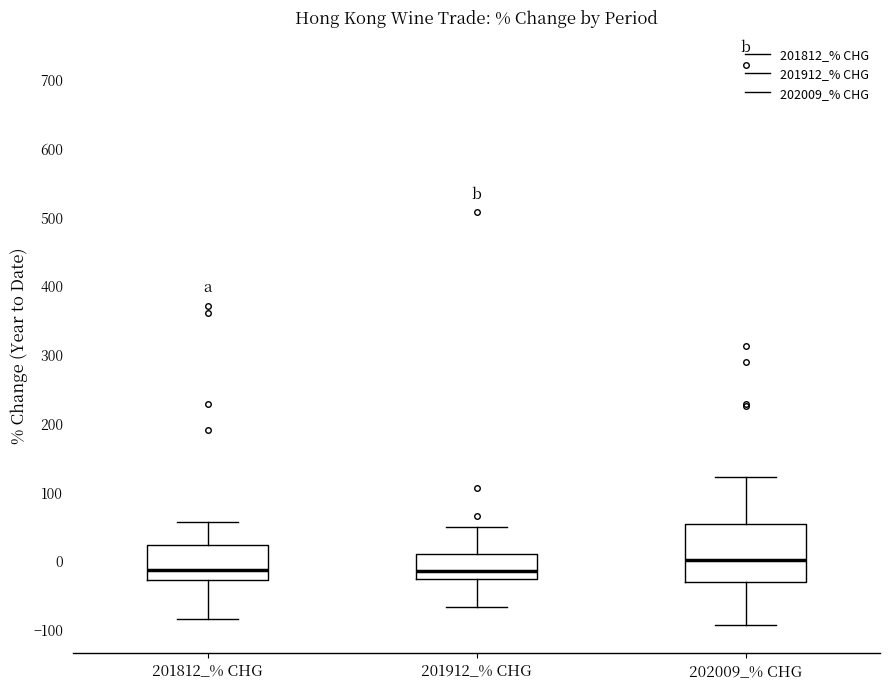

Comparing the boxes themselves (not the whiskers), which one is the tallest?

202009_% CHG